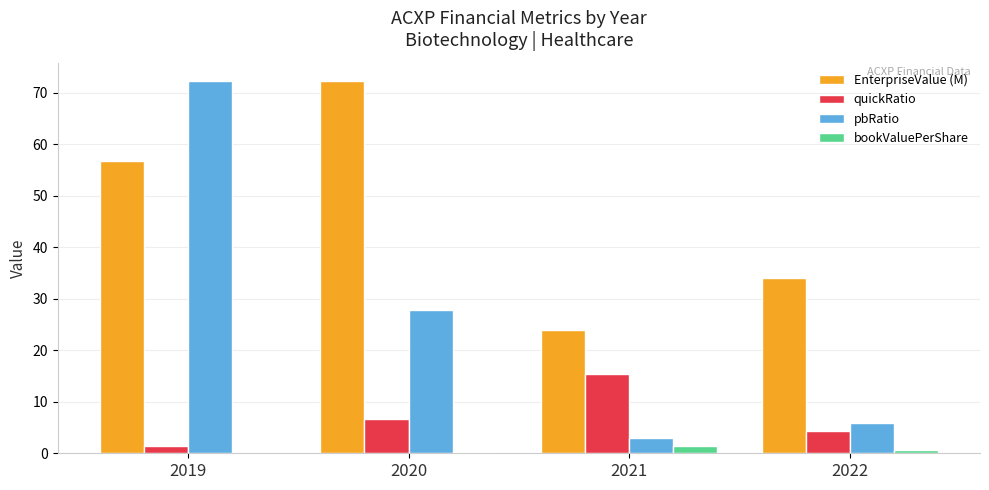

Is it true that pbRatio equals 27.9 at 2020?

True